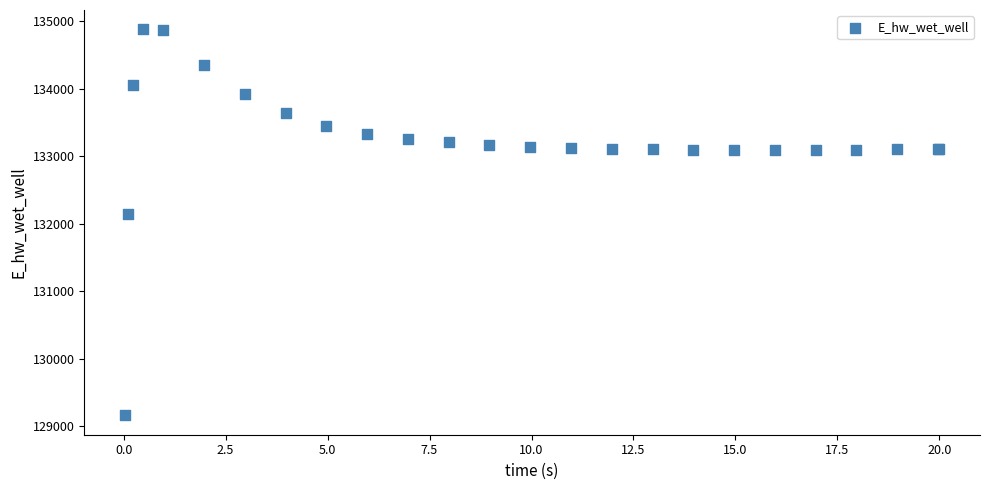

What Y value in the scatter plot is closest to 132021?

132146.6